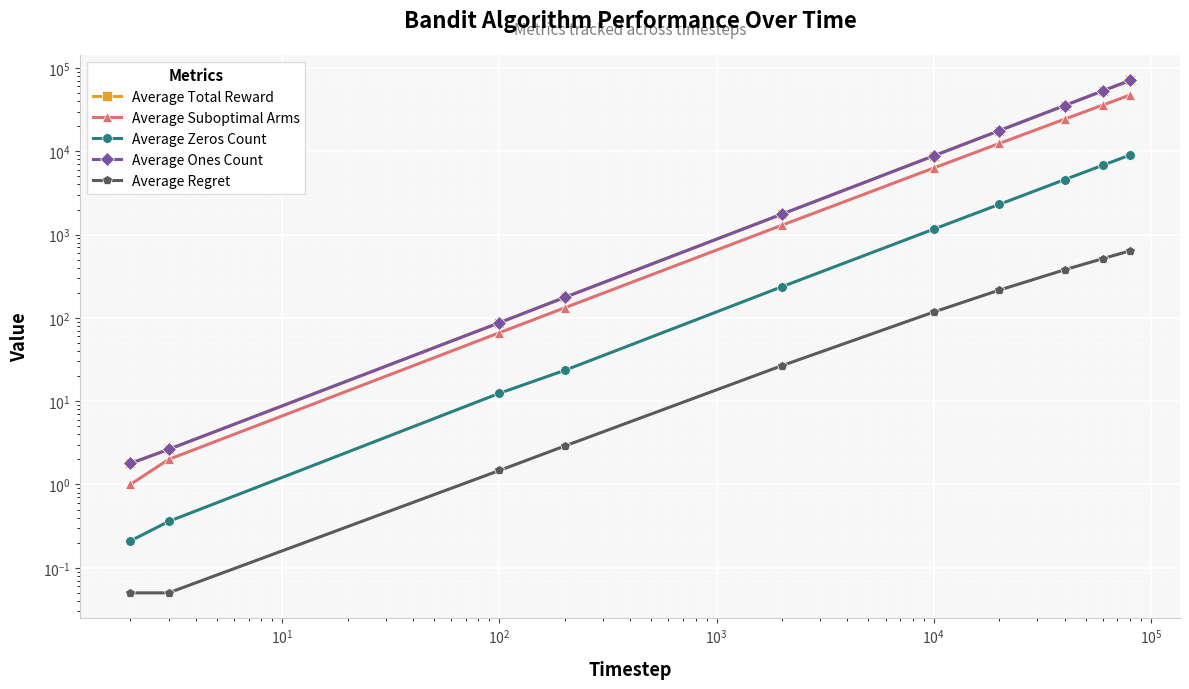

Count the number of categories in the chart.

10